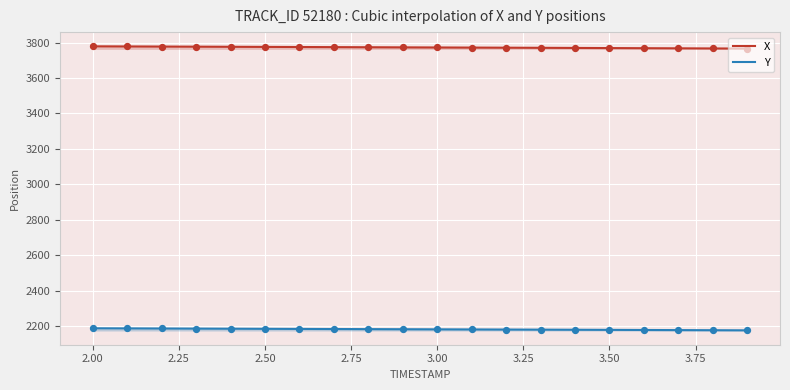

Which series contains the highest Y value?

X